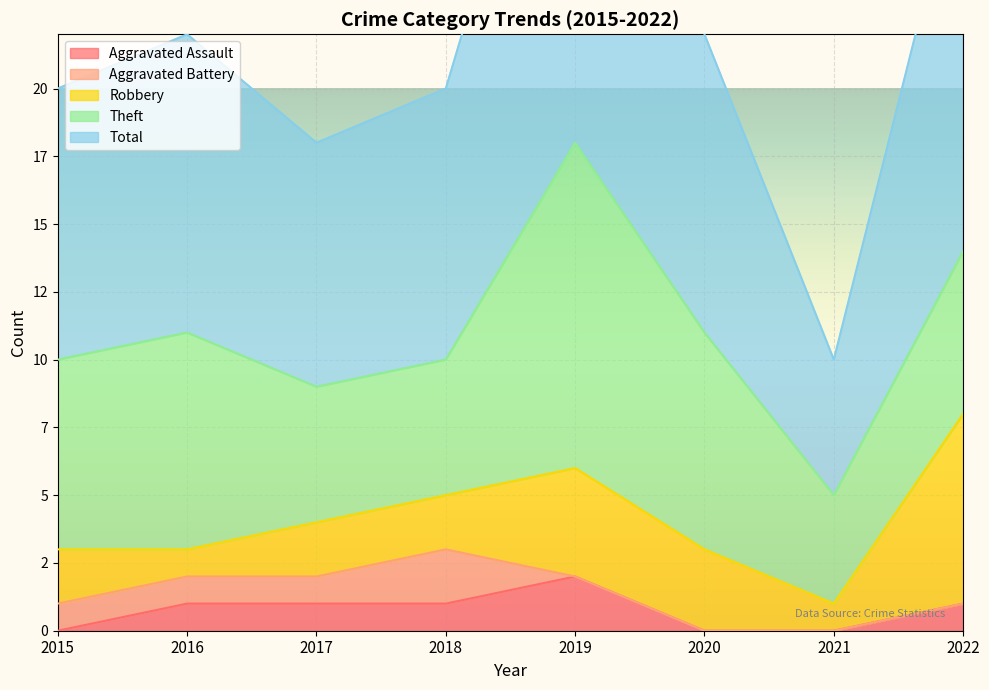

Which category has the highest value across all series?

2019